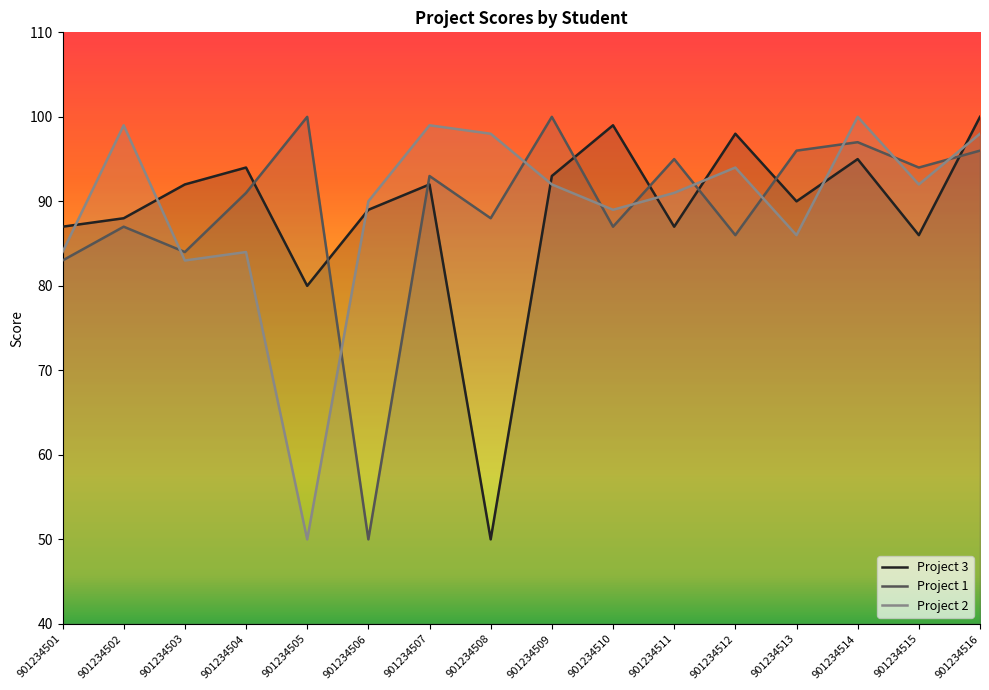

Which series has the widest spread of values?

Project 3